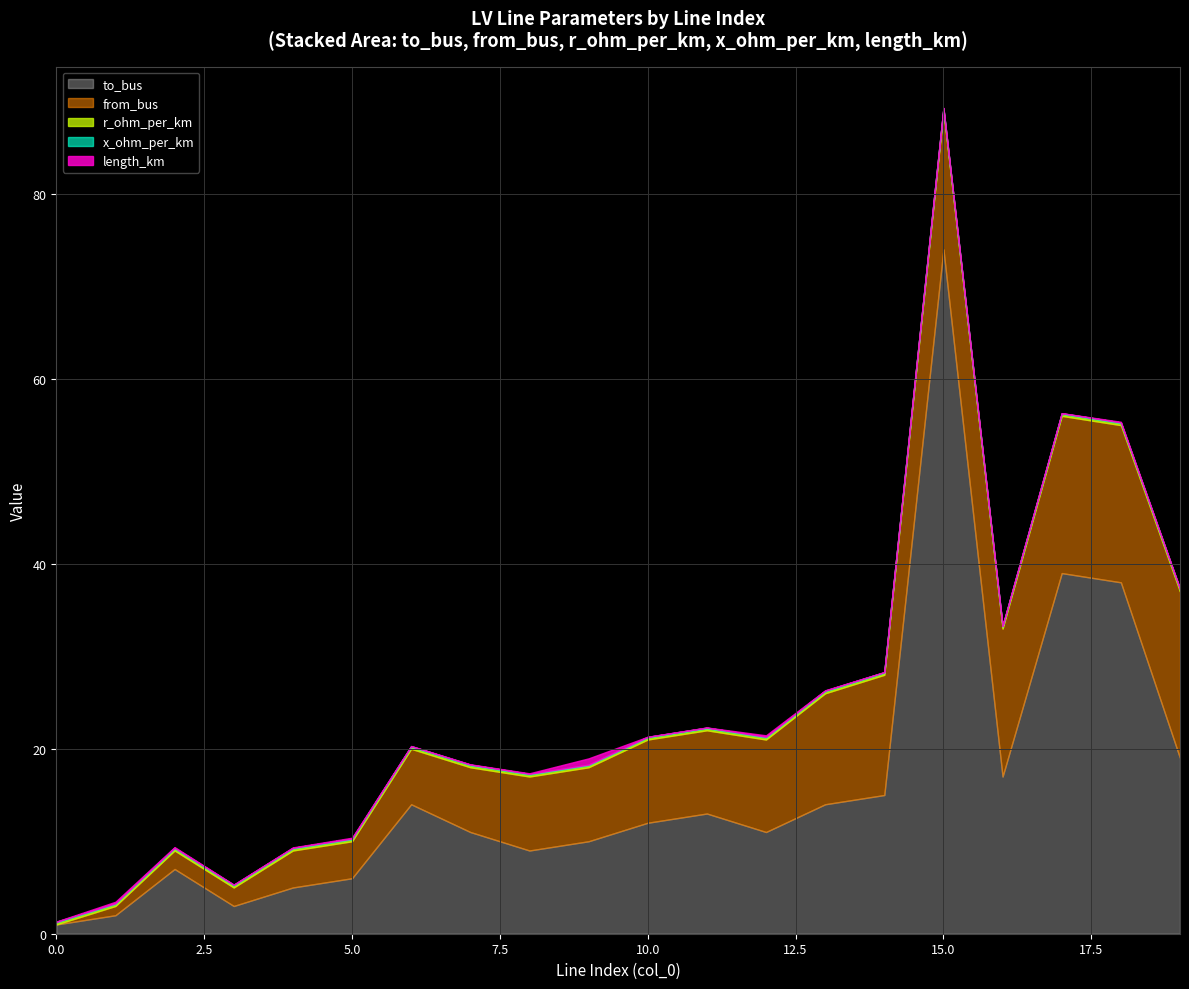

Is it true that x_ohm_per_km equals 0.1 at 3?

False